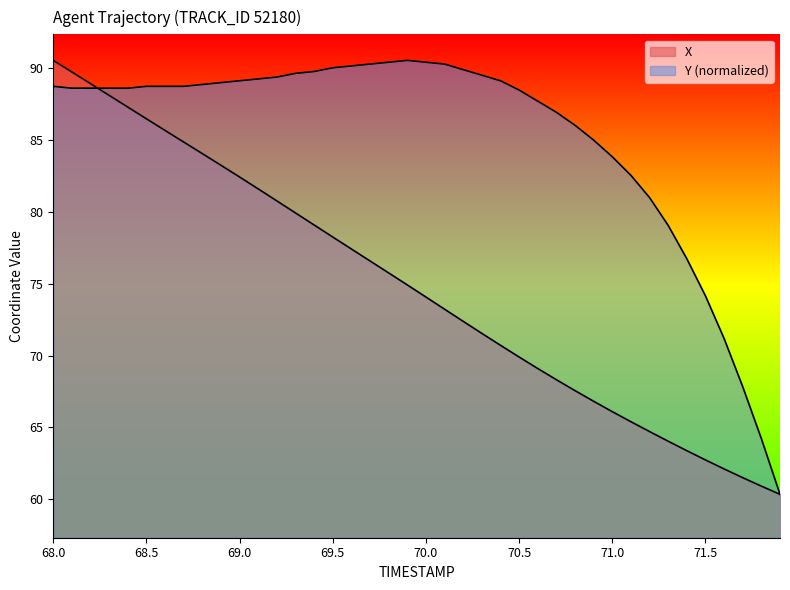

The X series shows 37.3 at 37. True or false?

False